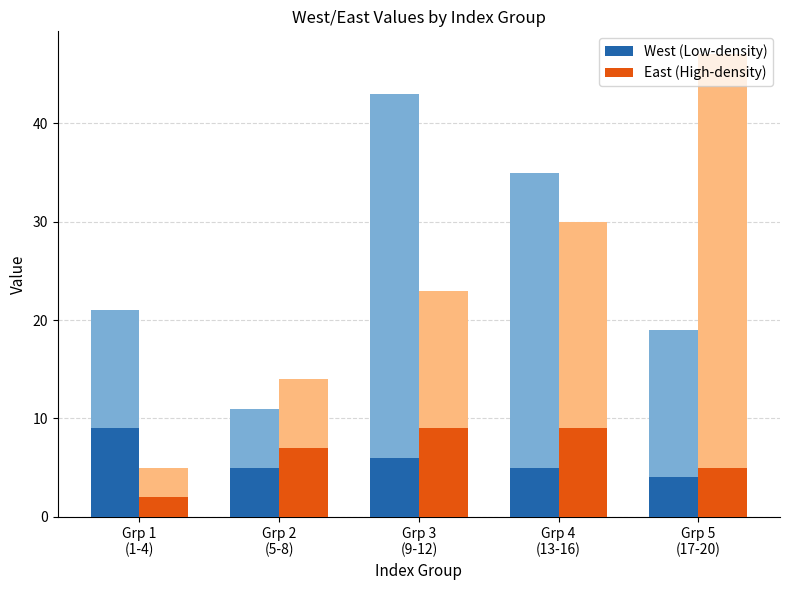

Reading right to left, what are all the values shown in this chart?

West (Low-density): 4	5	6	5	9
East (High-density): 5	9	9	7	2